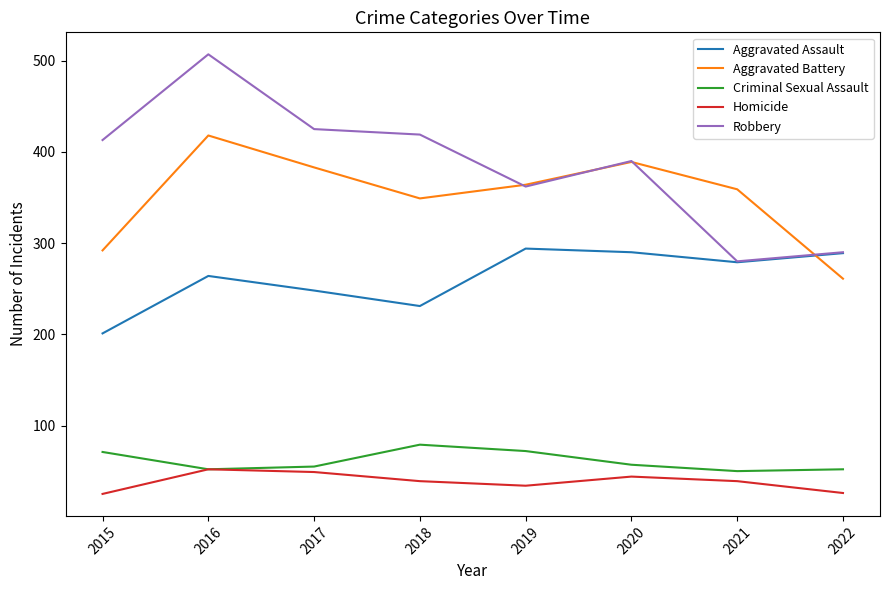

The Aggravated Battery series shows 126 at 2020. True or false?

False